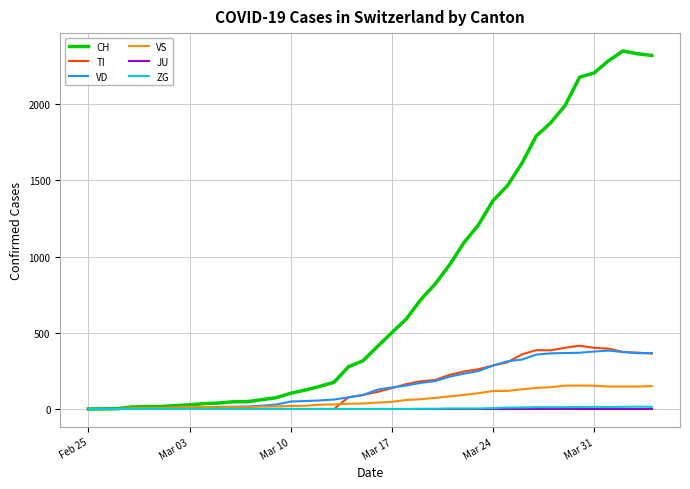

Which series has the widest spread of values?

CH